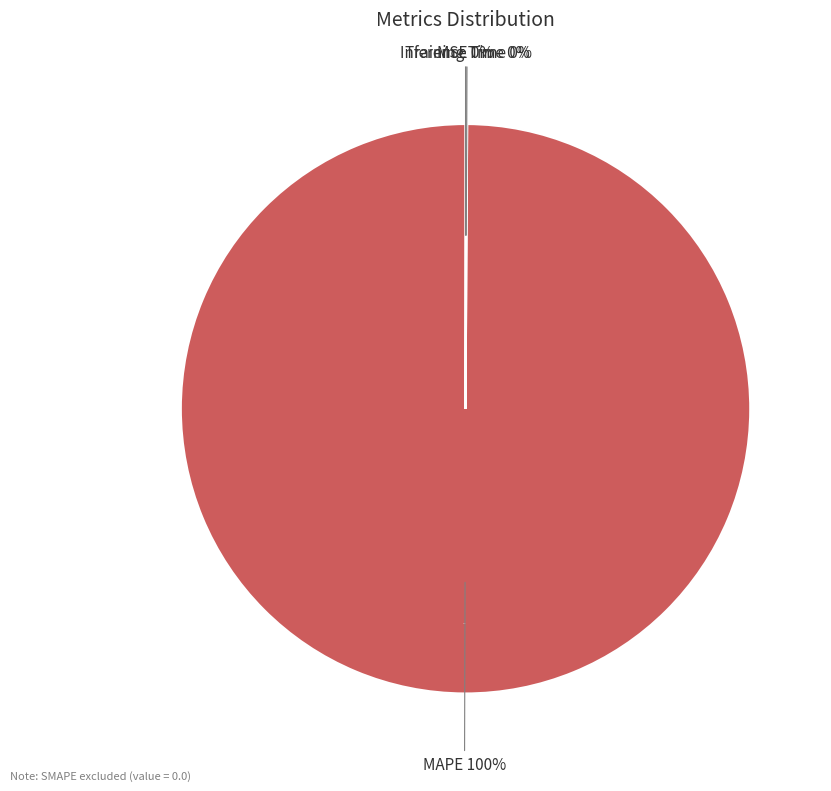

True or false: MAPE accounts for 99% of the total.

False